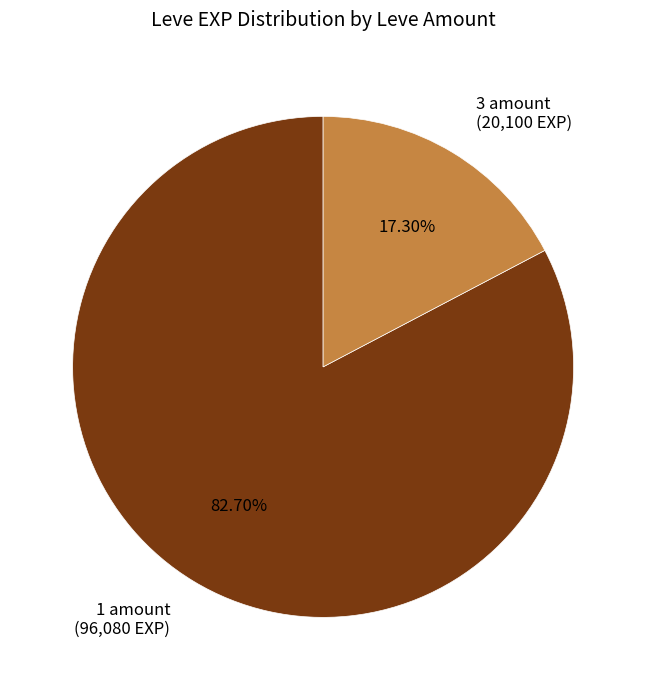

How many segments does this pie chart have?

2